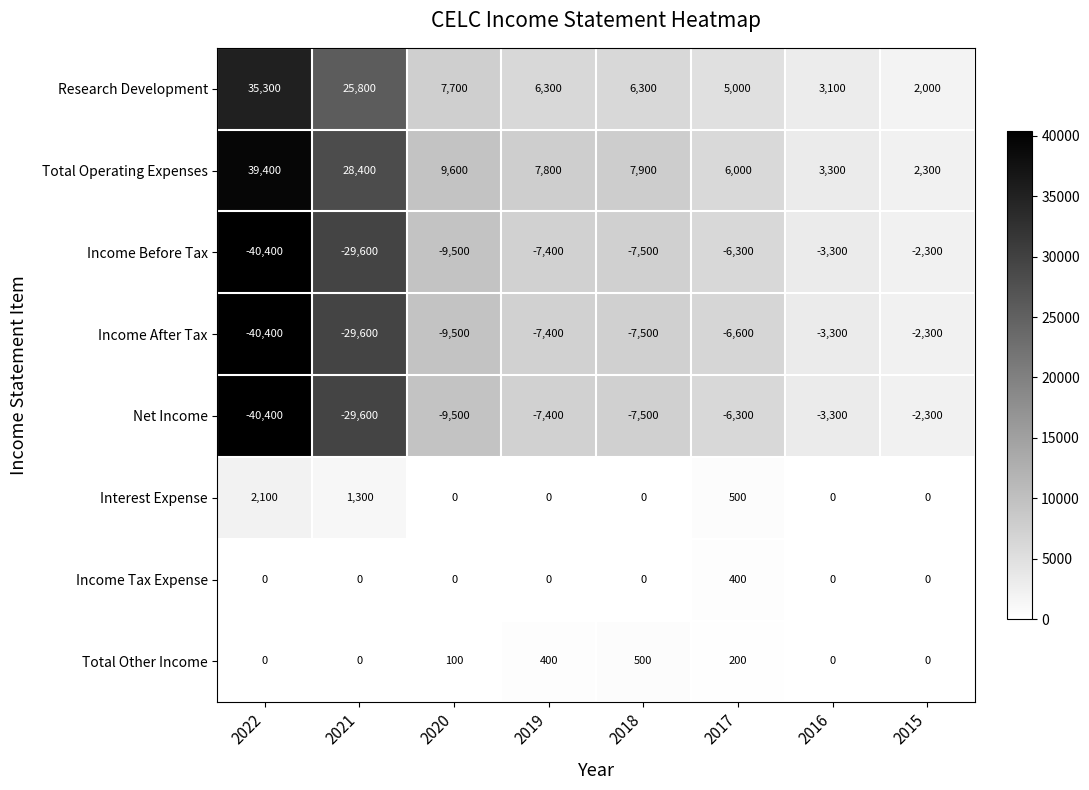

Which series changed the most between 2018 and 2017?

Total Operating Expenses